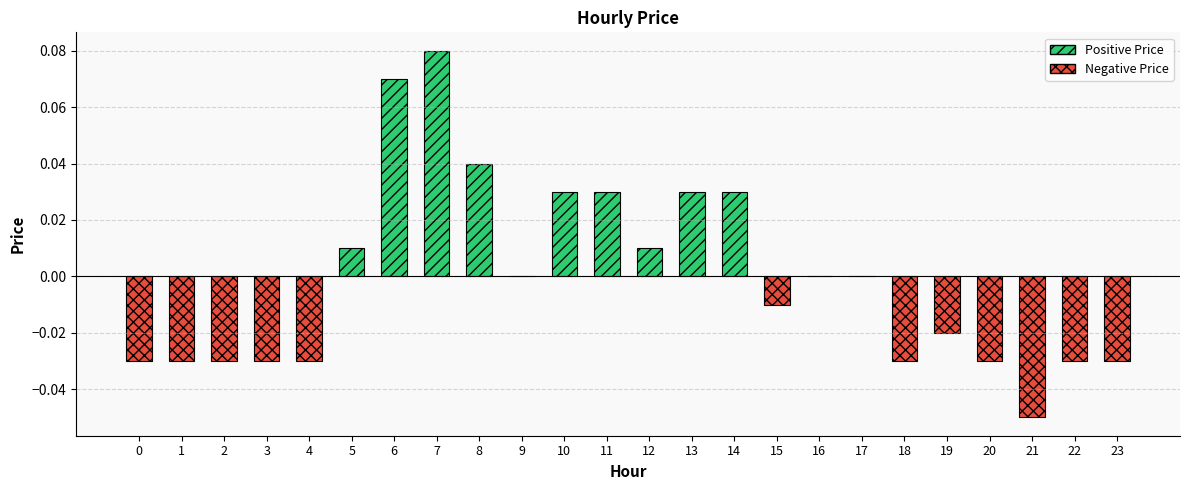

Which category has the highest value across all series?

7